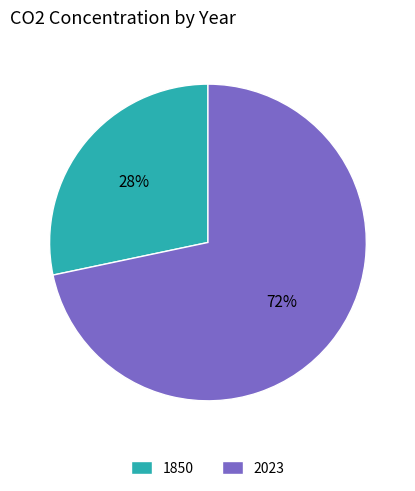

How many slices are in this pie chart?

2